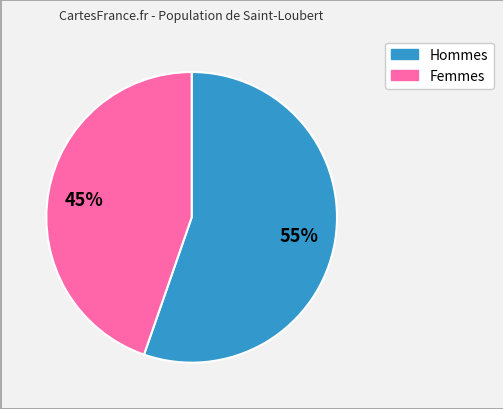

Is there any slice that represents more than half of the pie?

Yes